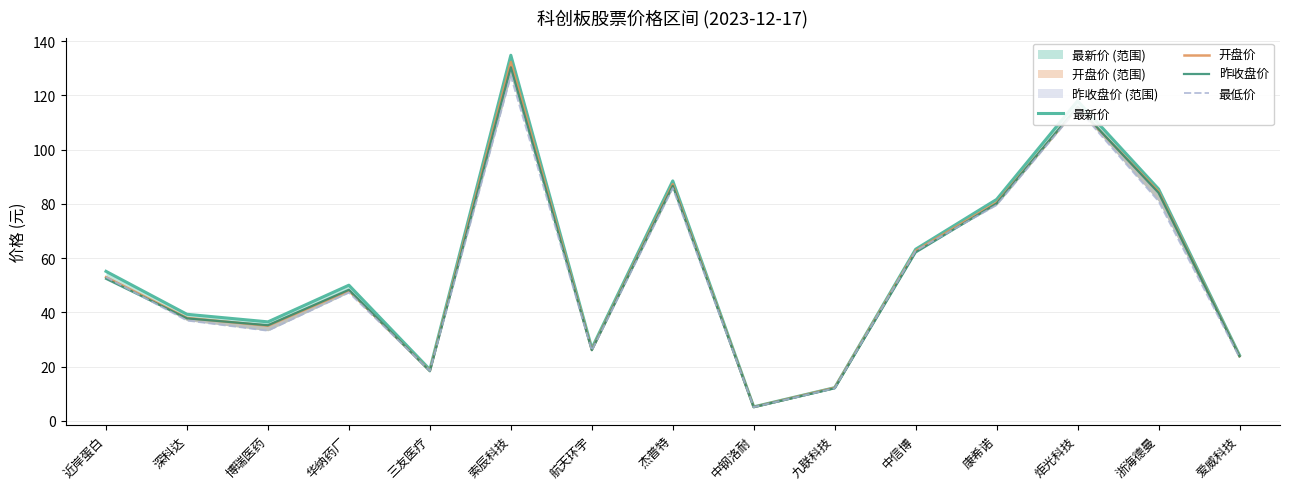

Reading right to left, what are all the values shown in this chart?

最新价: 24.2	85.5	118.0	81.7	63.3	12.2	5.2	88.5	26.8	134.8	18.9	50.0	36.5	39.3	55.1
开盘价: 23.9	84.6	115.5	80.5	62.7	12.2	5.1	87.3	26.2	132.4	18.4	48.0	35.1	38.0	53.0
昨收盘价: 23.8	84.1	115.9	80.2	62.1	12.0	5.1	86.7	26.0	130.4	18.3	48.4	35.3	37.8	52.4
最低价: 23.4	81.0	115.2	79.6	62.7	12.0	5.1	85.8	25.9	127.2	18.4	47.3	33.2	37.0	53.0